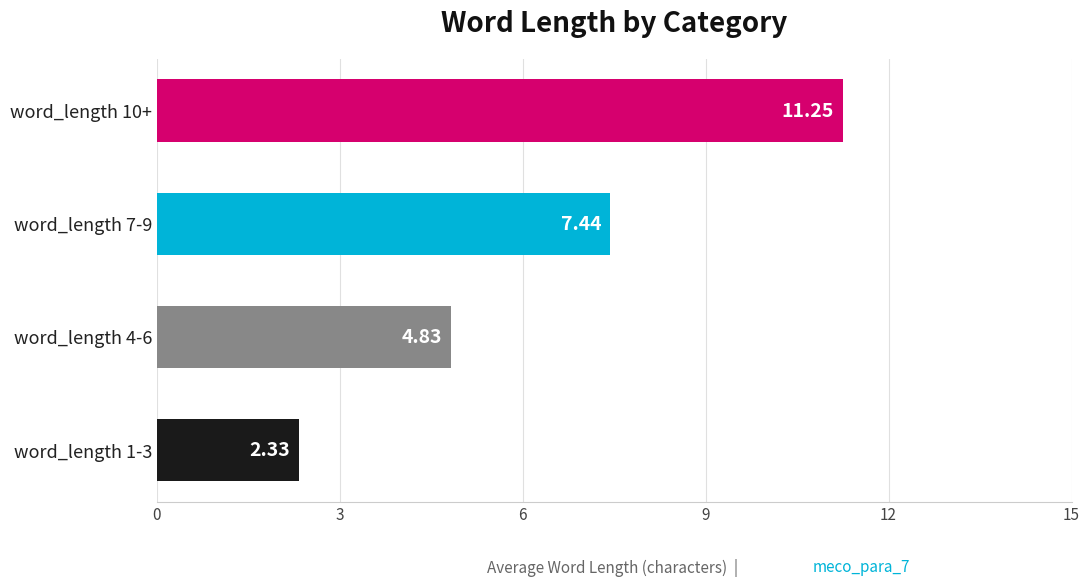

Rank the categories by value from highest to lowest.

word_length 10+, word_length 7-9, word_length 4-6, word_length 1-3